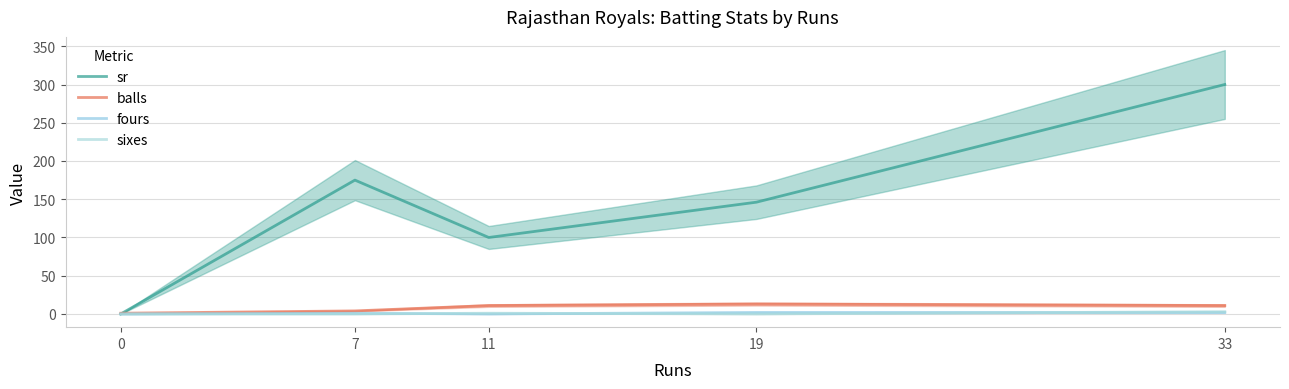

What is the difference between the highest and lowest values at 7?

175.0